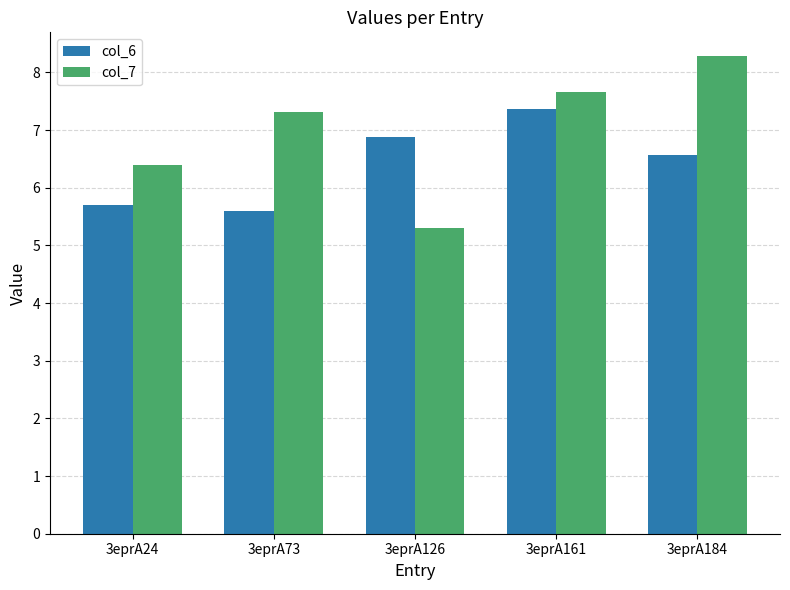

What is the minimum value for col_7?

5.3